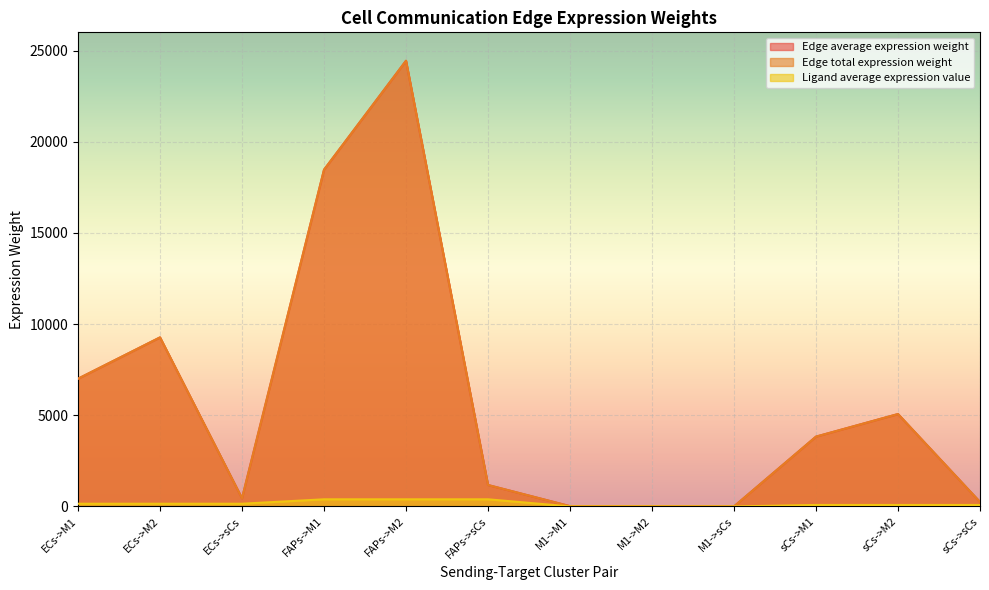

Is the value of Edge average expression weight at sCs->M2 greater than the value of Edge total expression weight at M1->sCs?

Yes